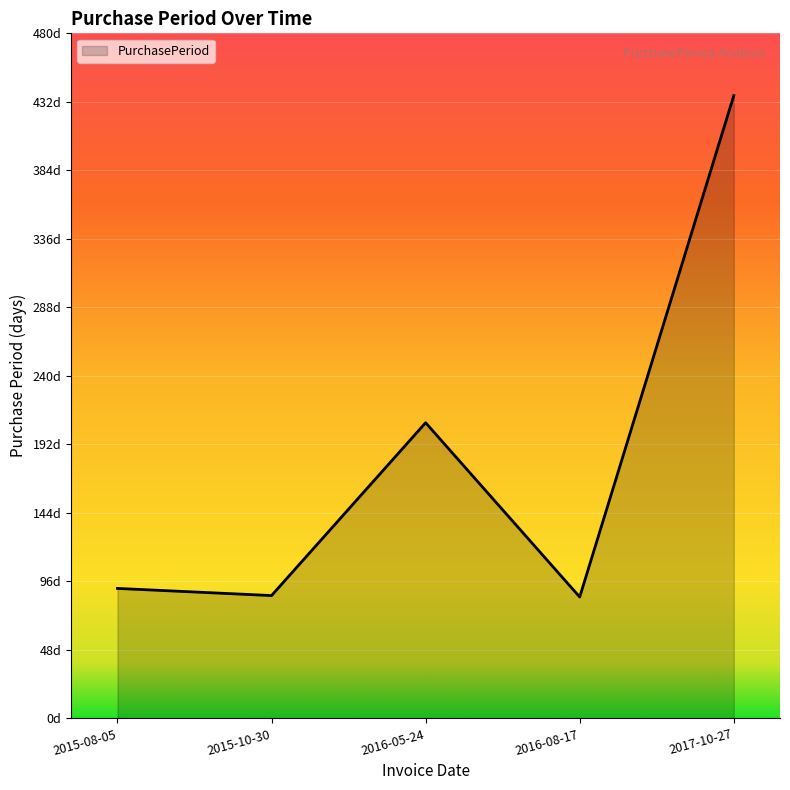

Does the chart have visible grid lines?

Yes